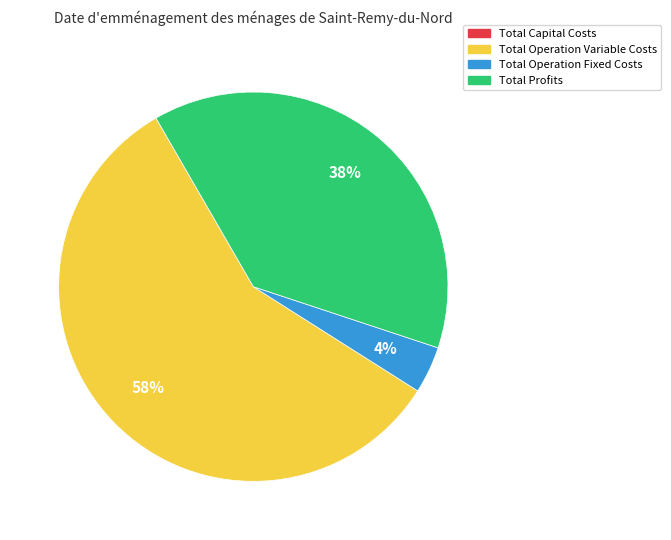

Is there a majority slice in this chart?

Yes